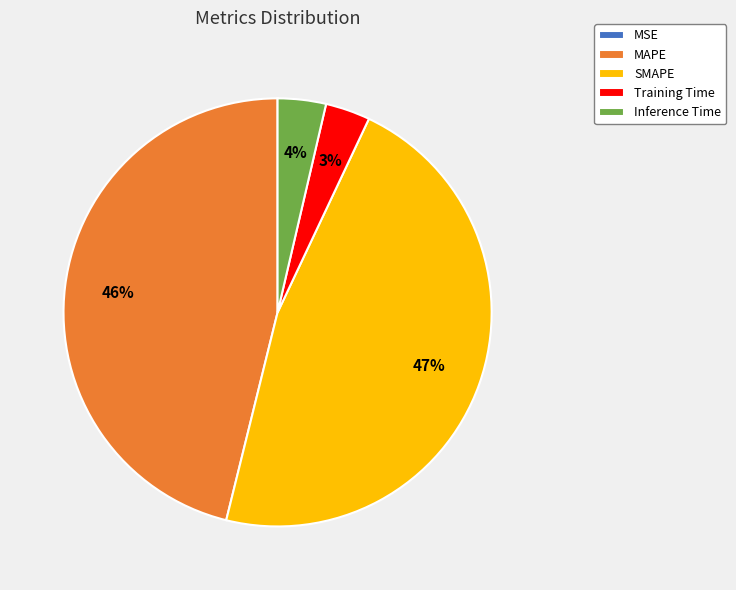

To the nearest percent, what is the average slice percentage?

20%